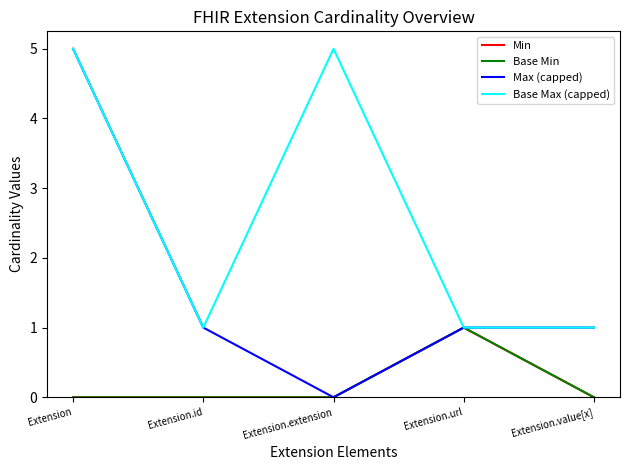

Does the chart have visible grid lines?

No